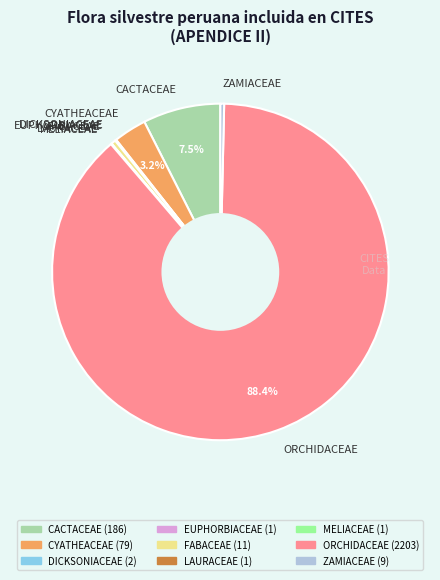

What is the largest slice in the pie chart?

ORCHIDACEAE